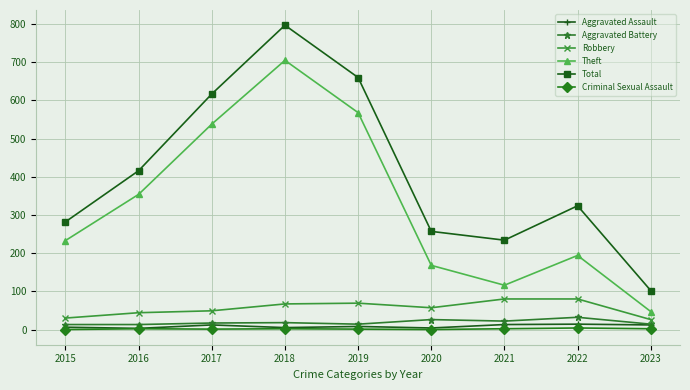

True or false: Criminal Sexual Assault and Robbery intersect in this chart.

False